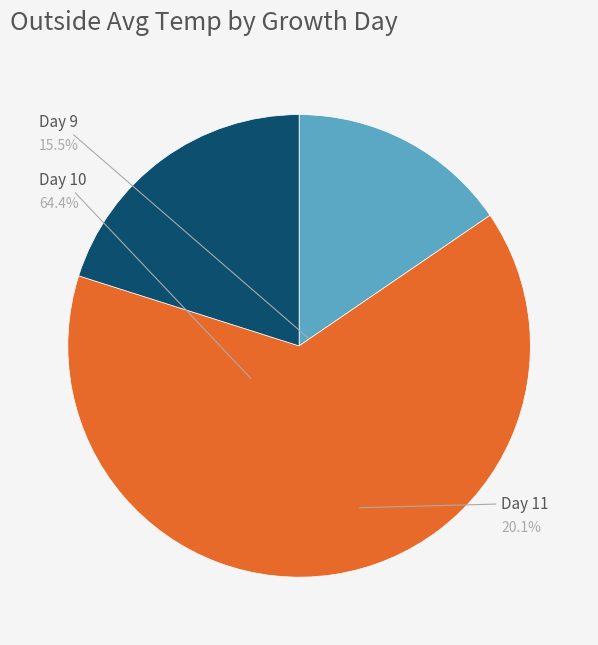

Is there any slice that represents more than half of the pie?

Yes